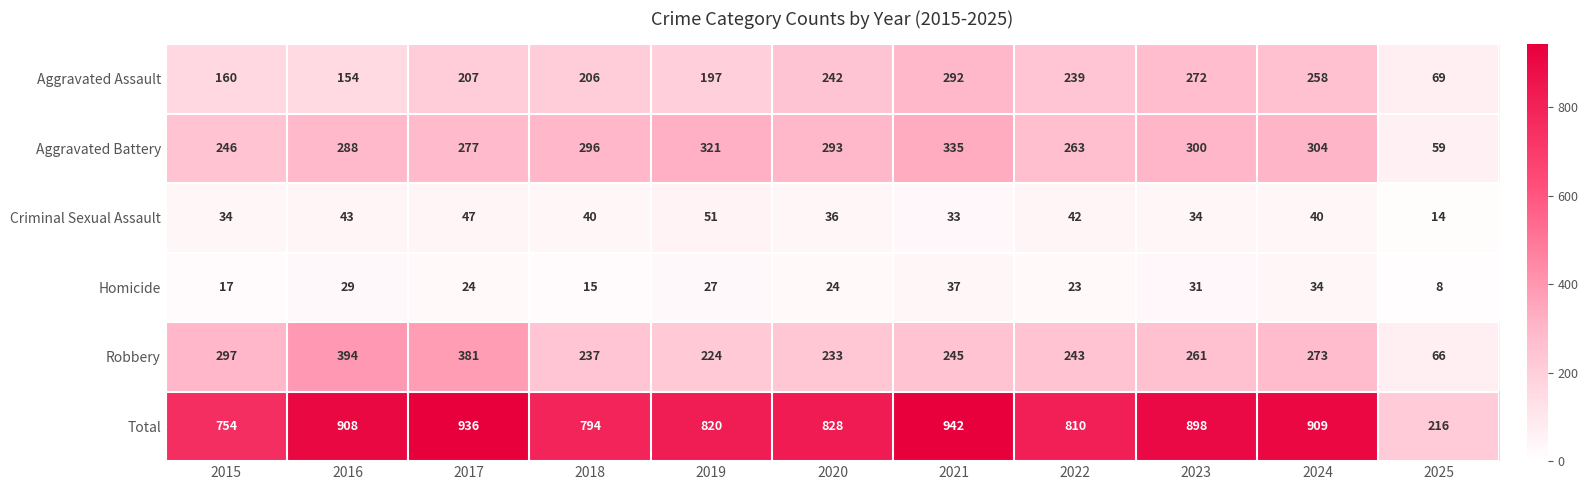

Where does the Homicide series first go above 24?

2016